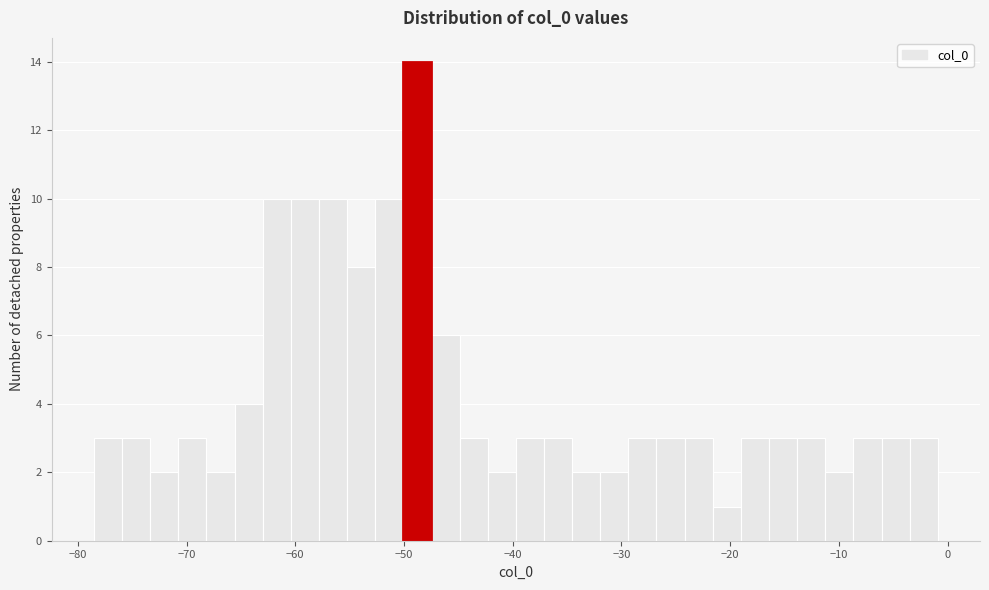

Read against the x-axis, roughly where is the centre of the tallest bar?

-49